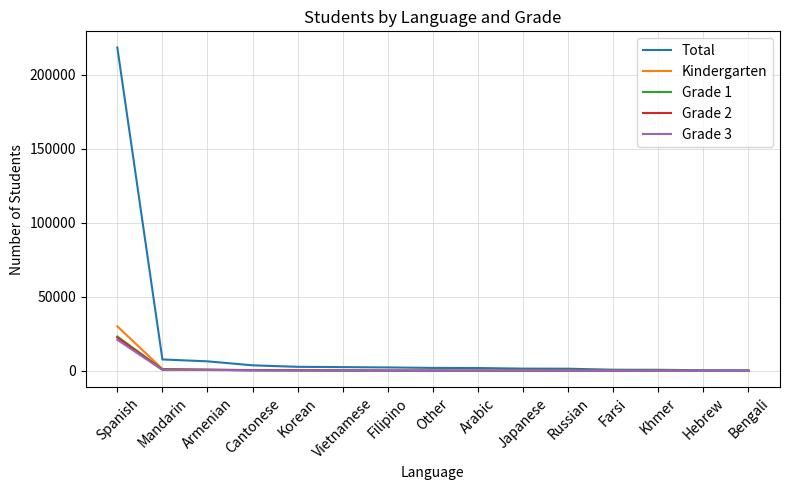

Which category has the highest value in the Kindergarten series?

Spanish